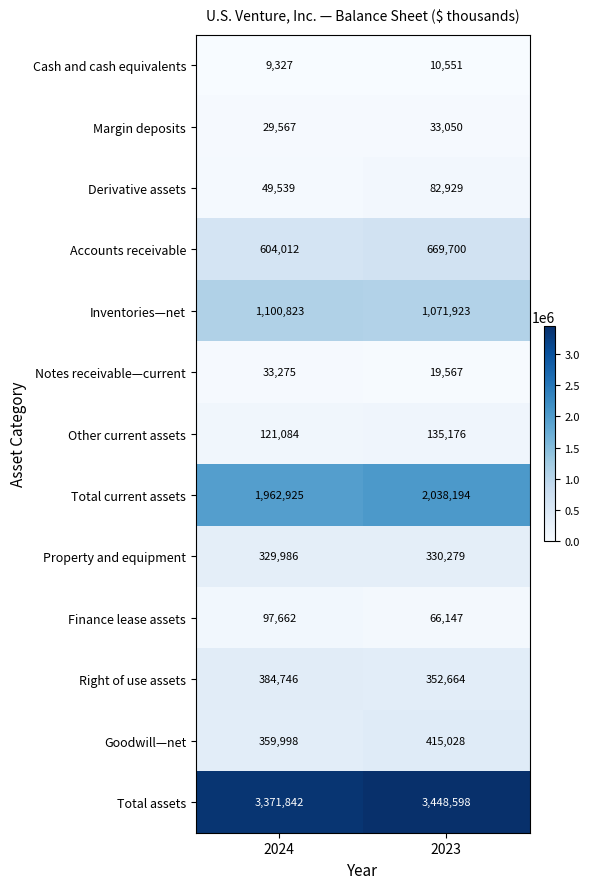

What is the total value across all series at 2023?

8673806